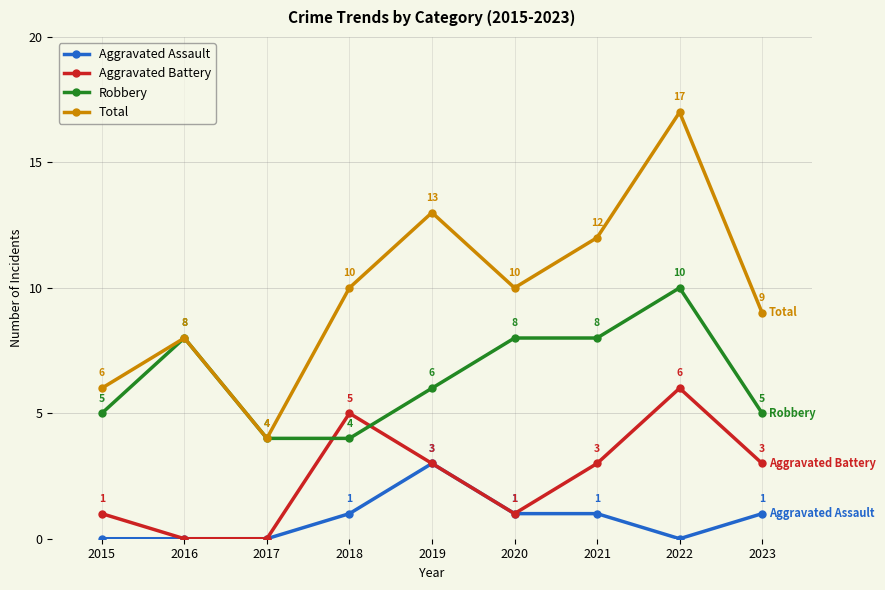

How many lines are shown in the chart?

4